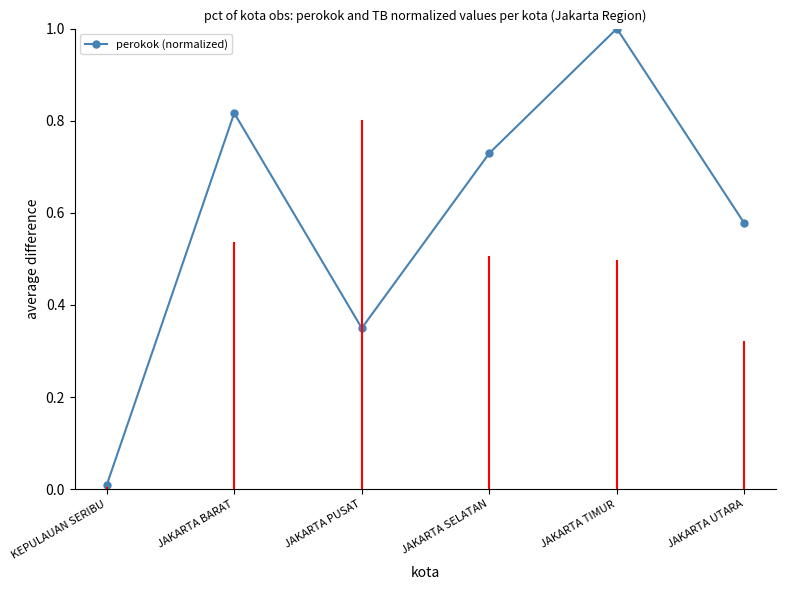

True or false: there are more than 2 points higher than both neighbors.

False